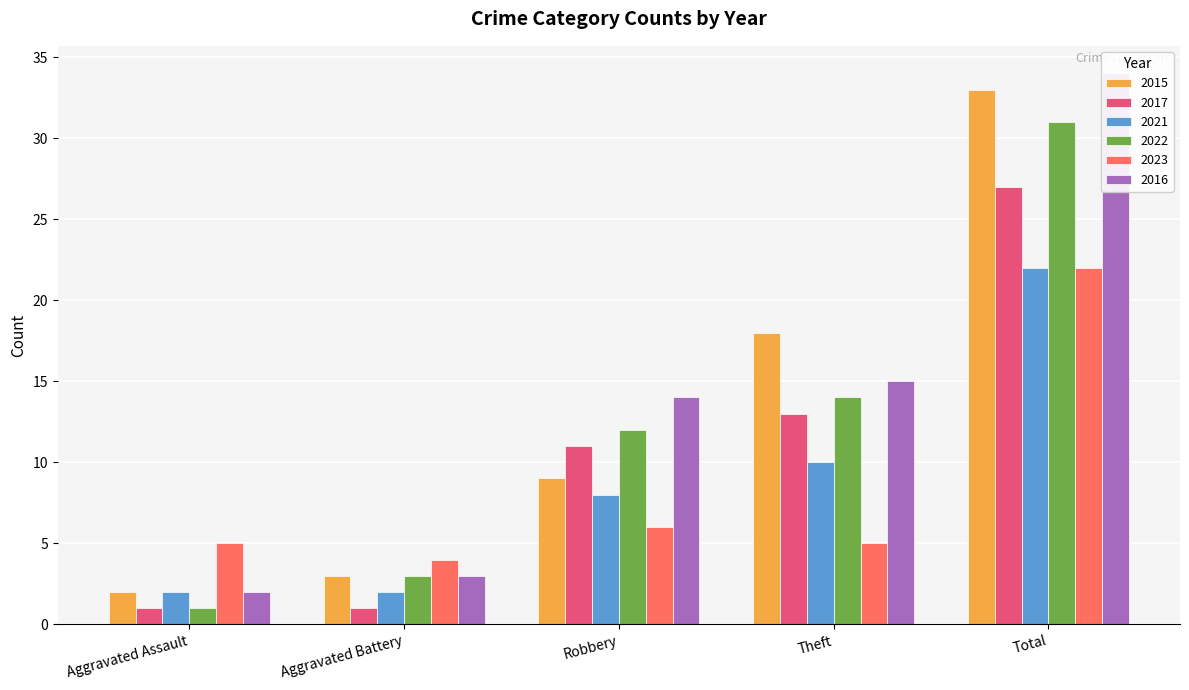

What is the total value across all series at Robbery?

60